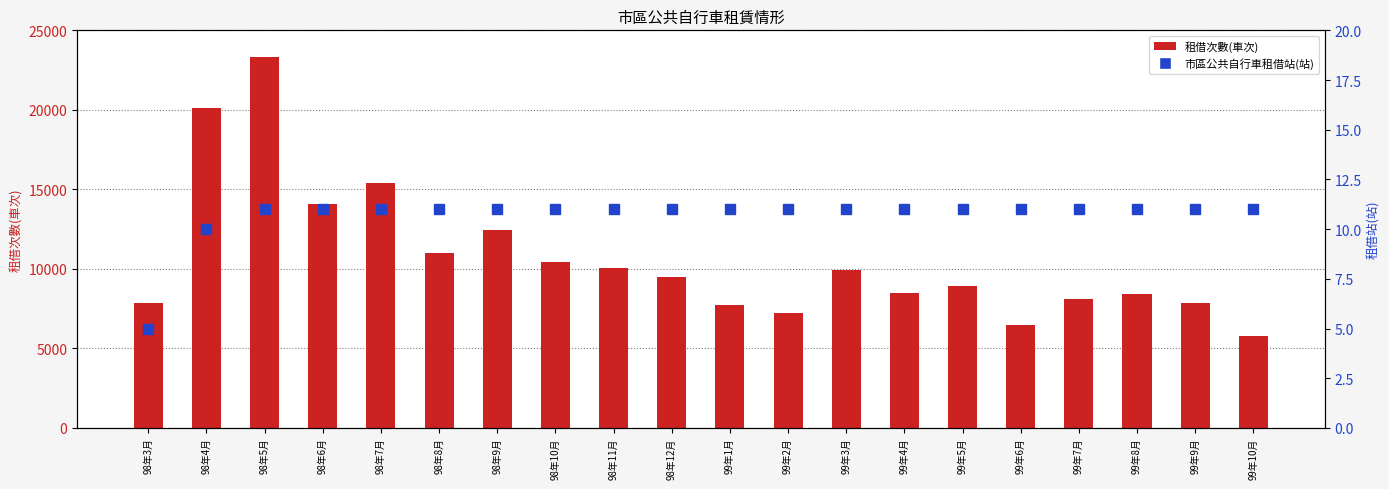

Reading left to right, list all the values displayed in this chart.

租借次數(車次): 98年3月=7873	98年4月=20135	98年5月=23326	98年6月=14060	98年7月=15372	98年8月=10972	98年9月=12432	98年10月=10412	98年11月=10054	98年12月=9480	99年1月=7735	99年2月=7250	99年3月=9914	99年4月=8512	99年5月=8938	99年6月=6501	99年7月=8121	99年8月=8397	99年9月=7825	99年10月=5757
市區公共自行車租借站(站): 98年3月=5	98年4月=10	98年5月=11	98年6月=11	98年7月=11	98年8月=11	98年9月=11	98年10月=11	98年11月=11	98年12月=11	99年1月=11	99年2月=11	99年3月=11	99年4月=11	99年5月=11	99年6月=11	99年7月=11	99年8月=11	99年9月=11	99年10月=11